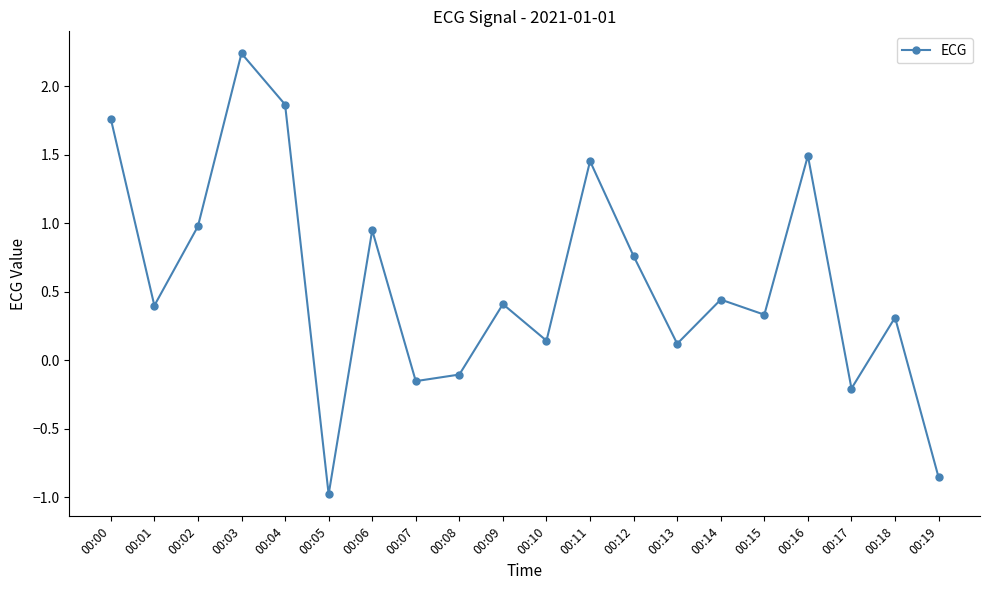

True or false: the data shows 2.0 at 00:16.

False